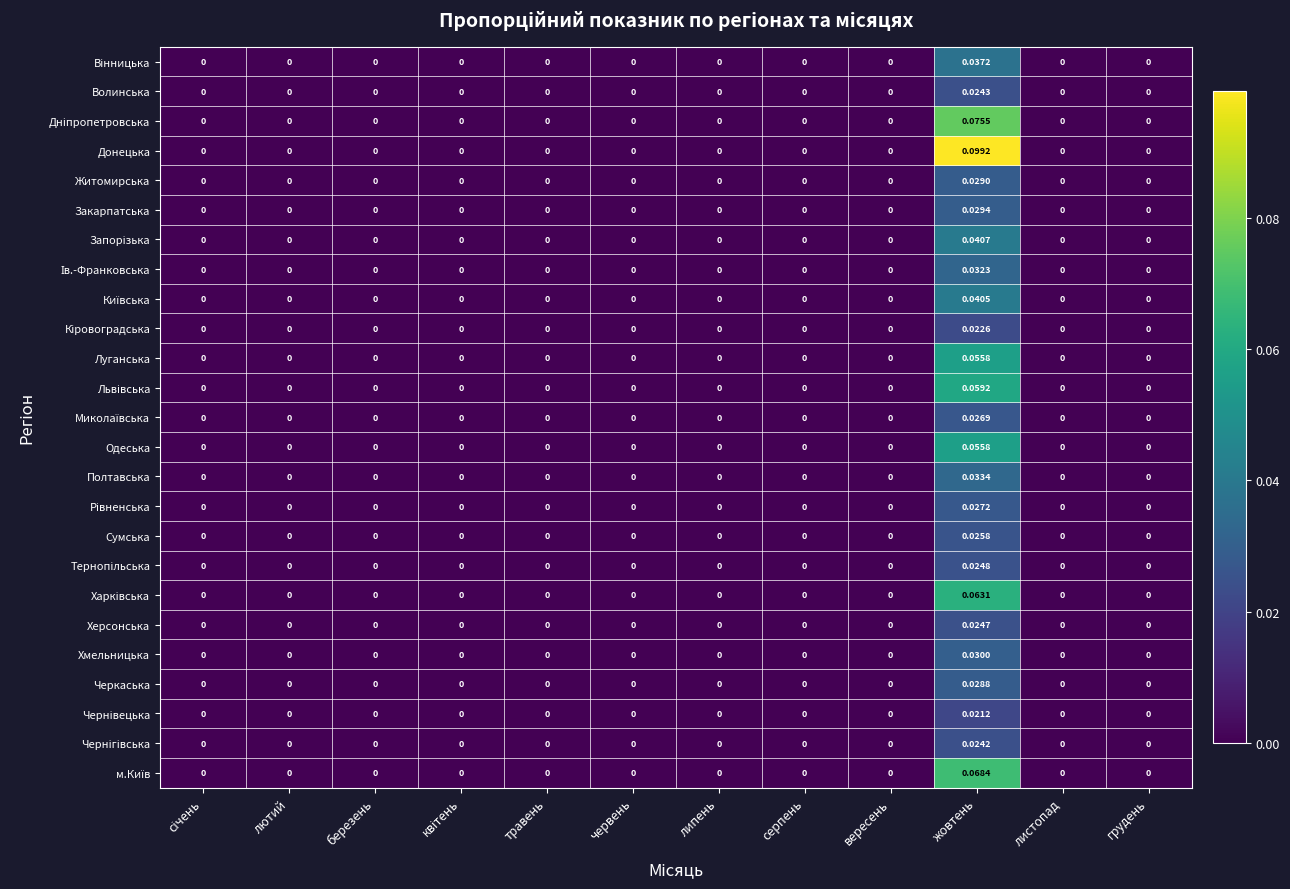

At which category is the sum across all series the highest?

жовтень